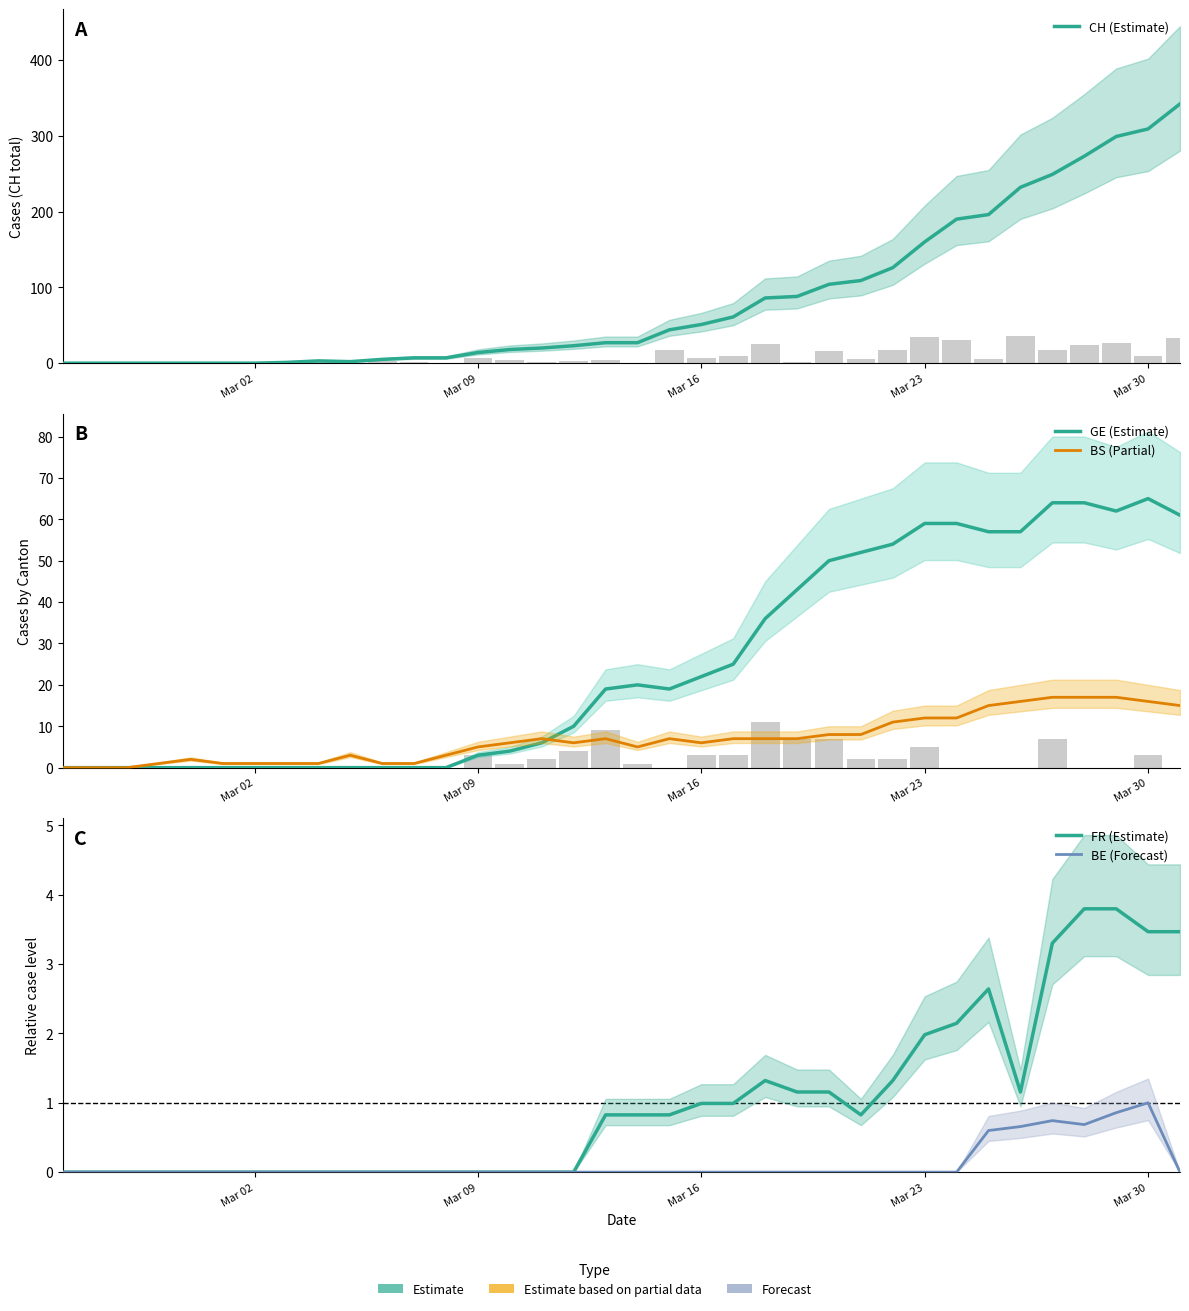

What is the maximum value shown in the chart?

342.0